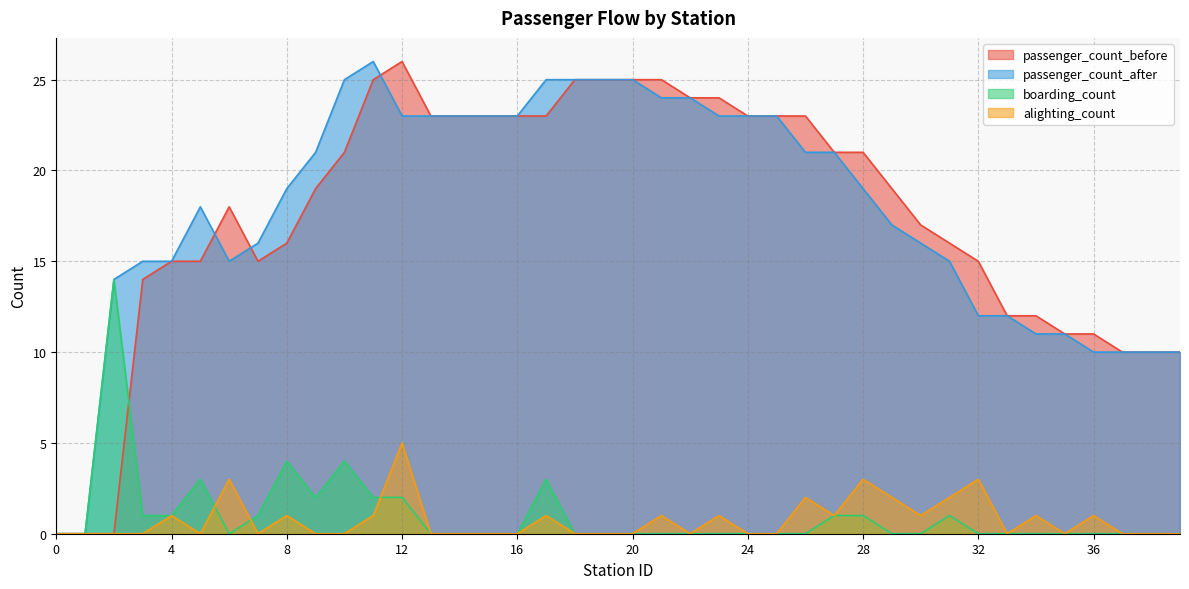

At which label does passenger_count_after first exceed 19?

9